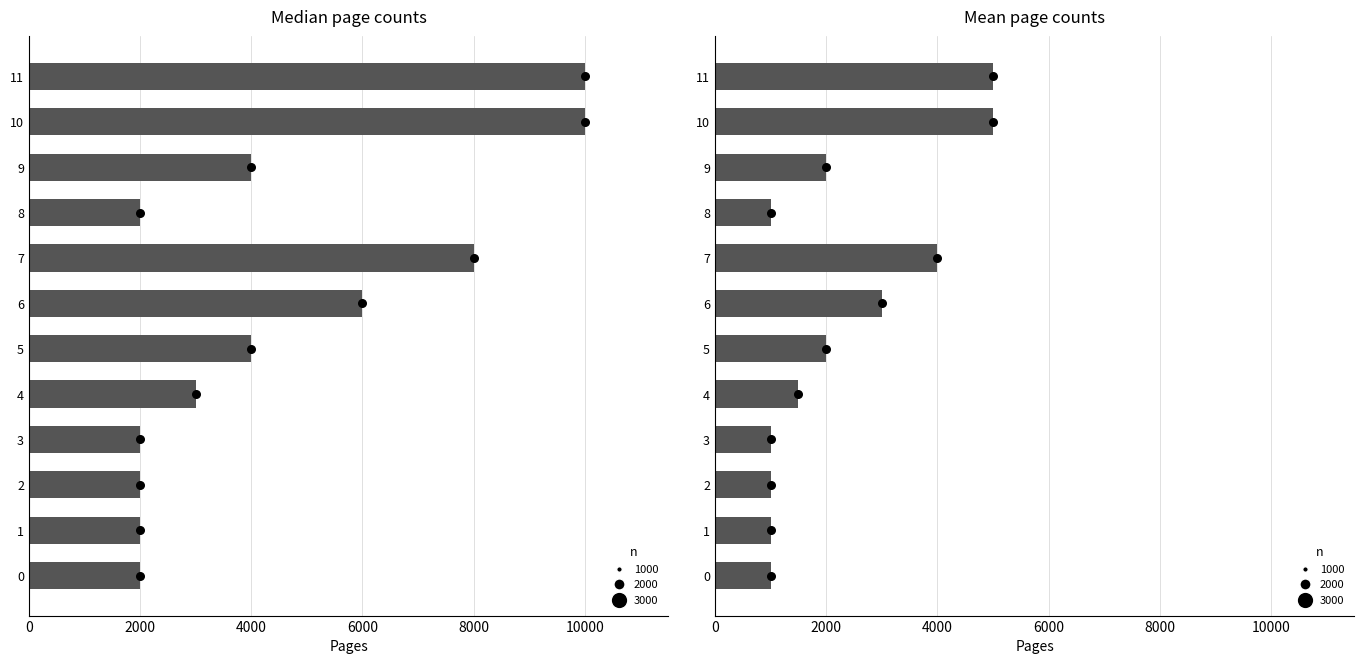

What is the total value across all series at 0?

3000